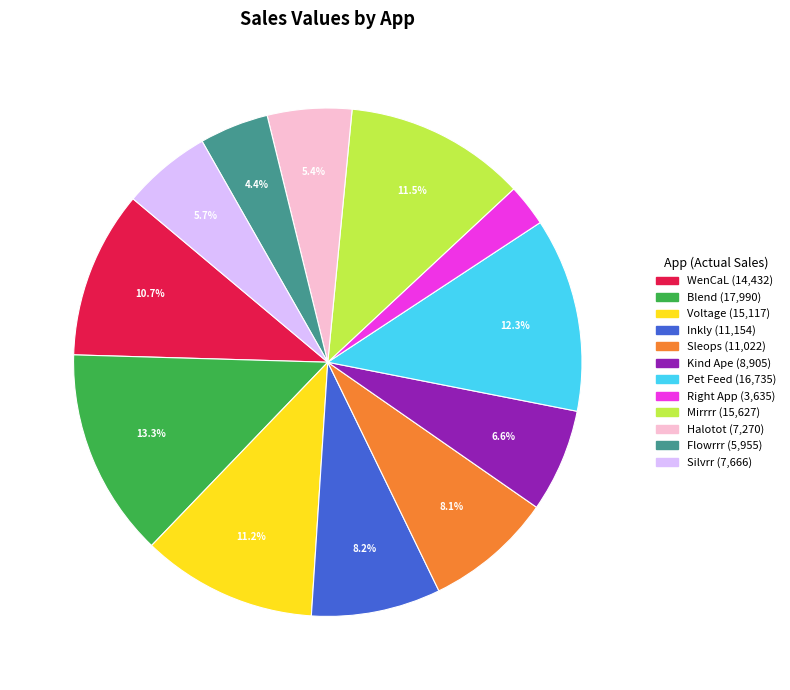

To the nearest percent, what is the combined percentage of Sleops and Kind Ape?

15%